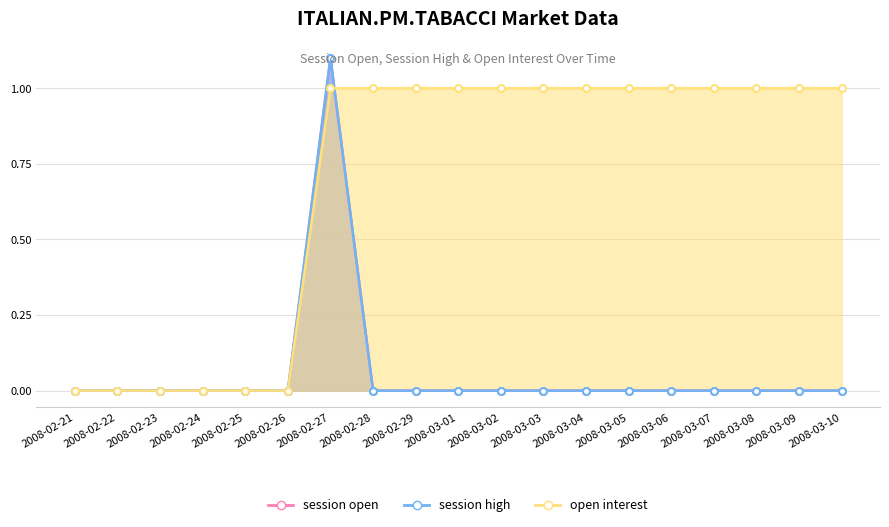

Between 2008-02-27 and 2008-03-04, which series saw the biggest shift?

session open